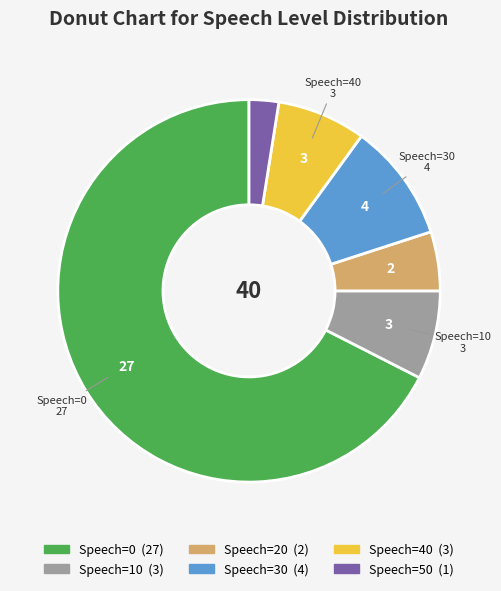

Is the sum of Speech=0 and Speech=40 greater than half?

Yes